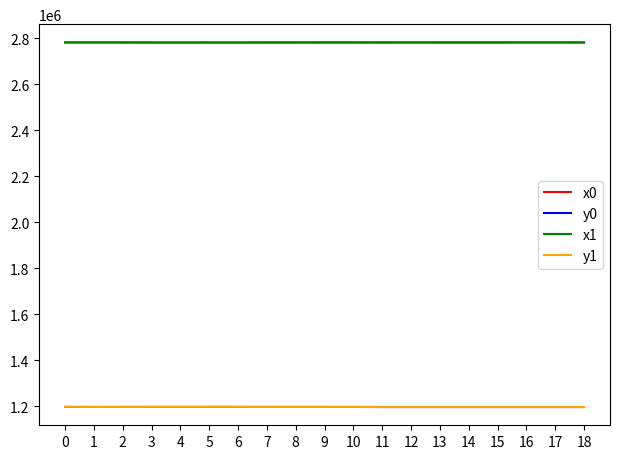

The y0 series shows 1733056.7 at 10. True or false?

False